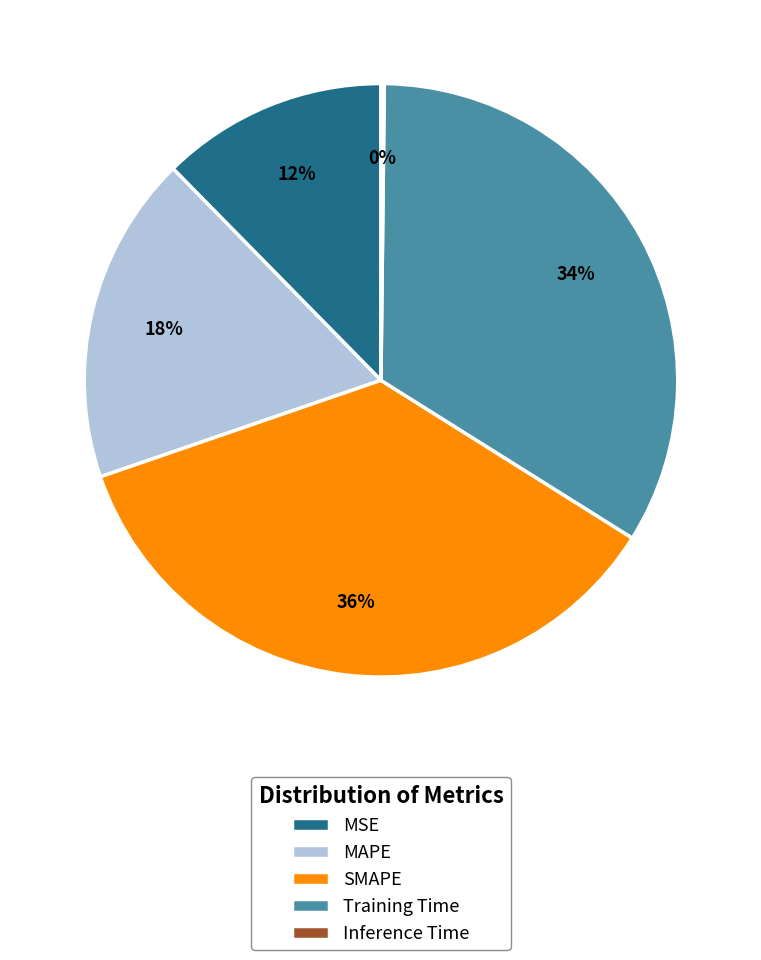

Is it true that Training Time is 34% of the pie?

True